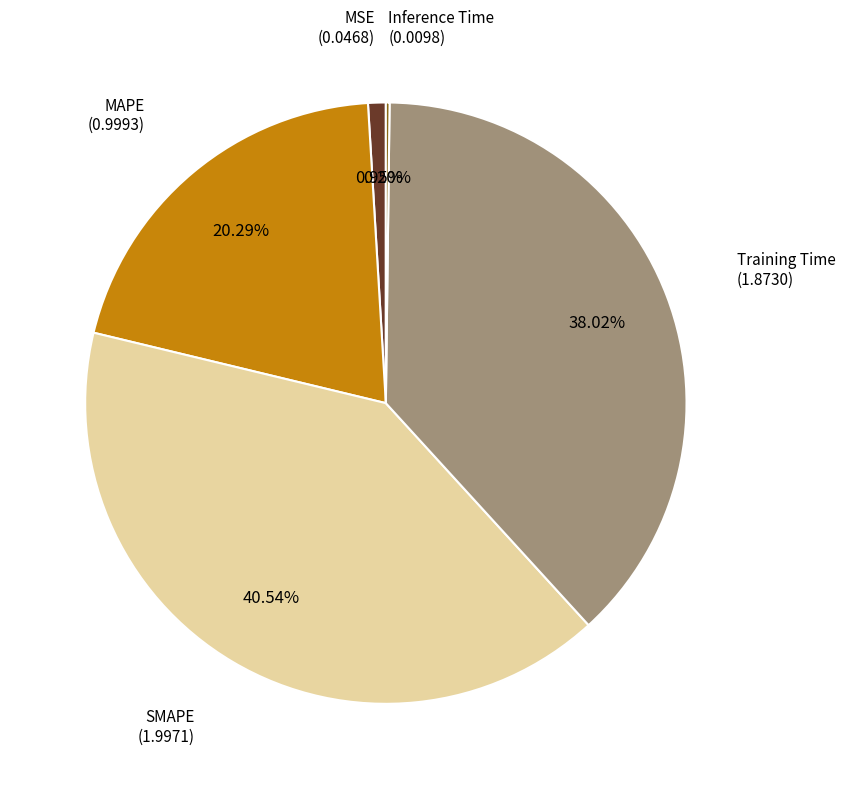

Is there a majority slice in this chart?

No